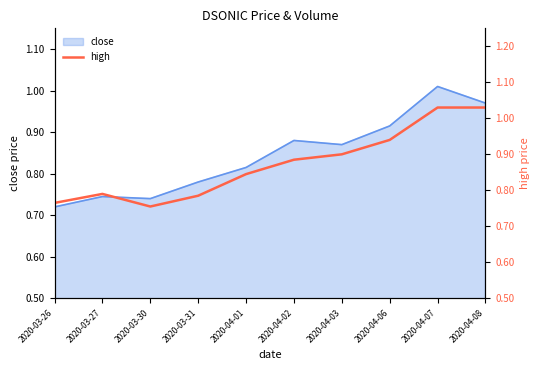

What is the sum of the values at 2020-03-31 and 2020-04-06?

1.7